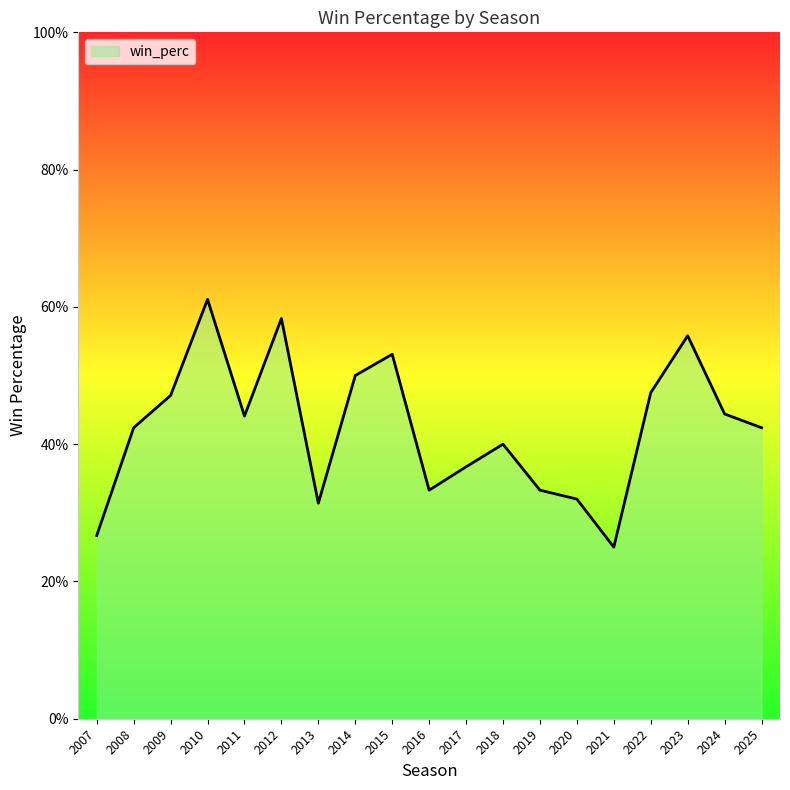

How many points are lower than both their immediate neighbors (excluding endpoints)?

4